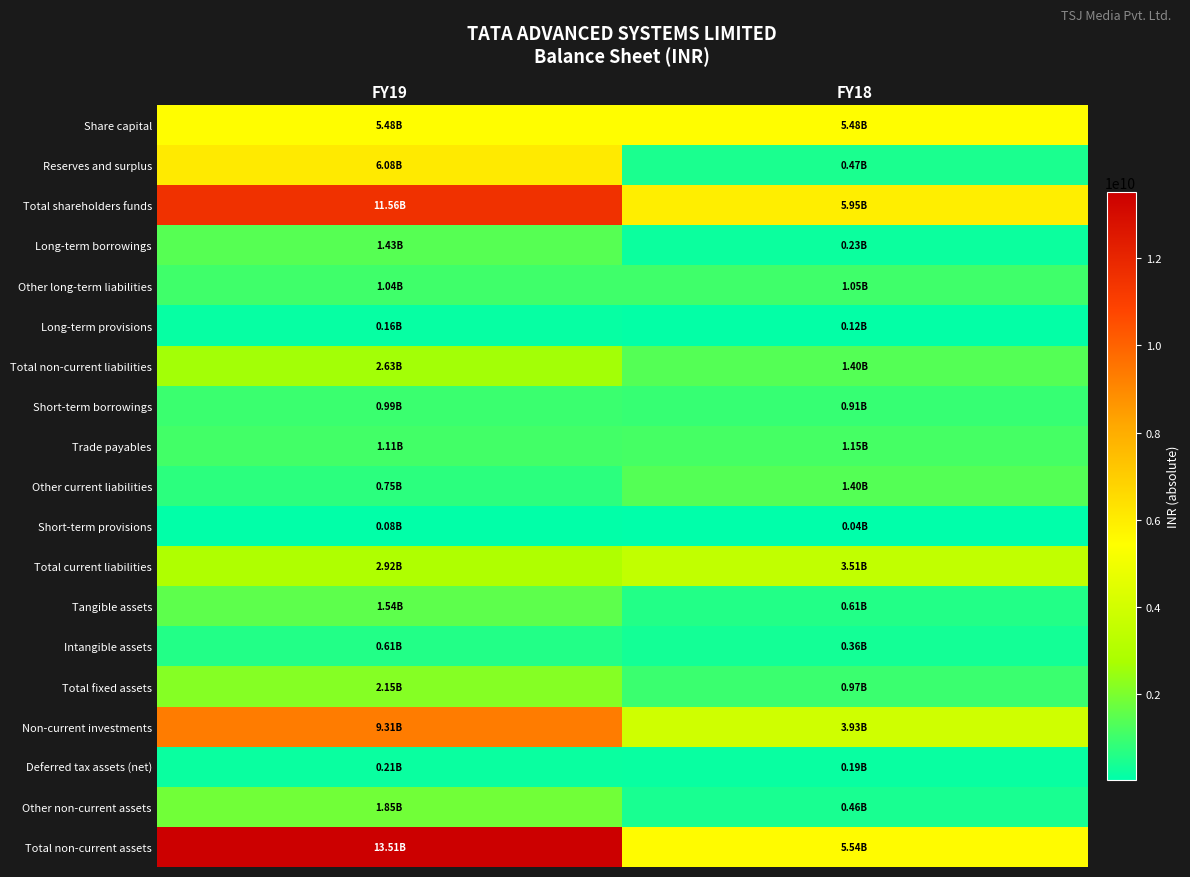

Which series has the widest spread of values?

Total non-current assets